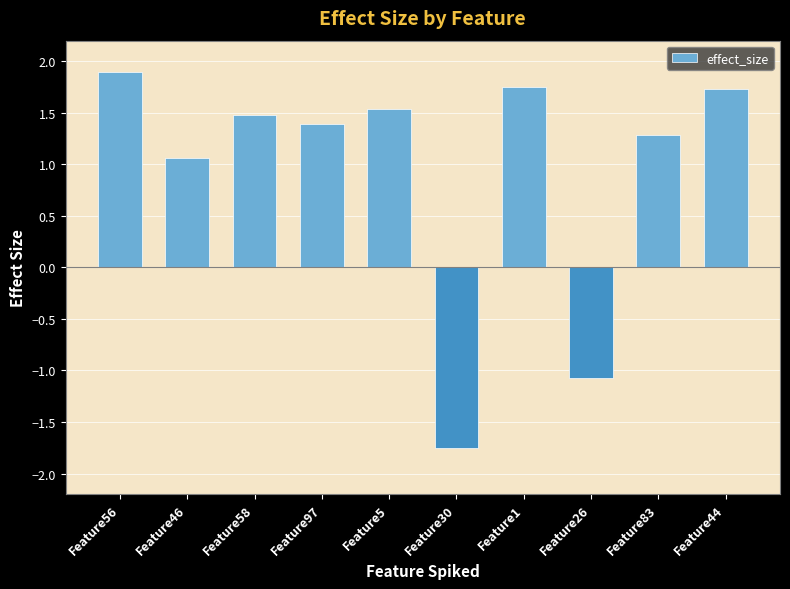

Between Feature56 and Feature1, which is larger?

Feature56